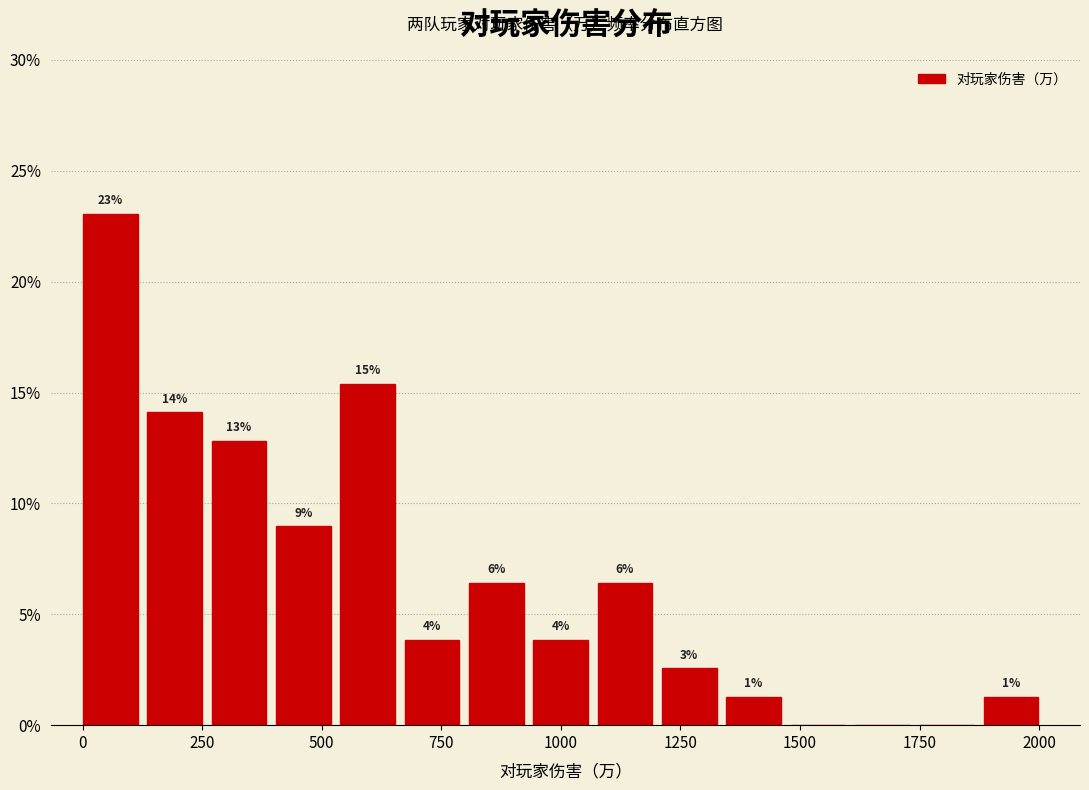

Read against the x-axis, roughly where is the centre of the tallest bar?

50